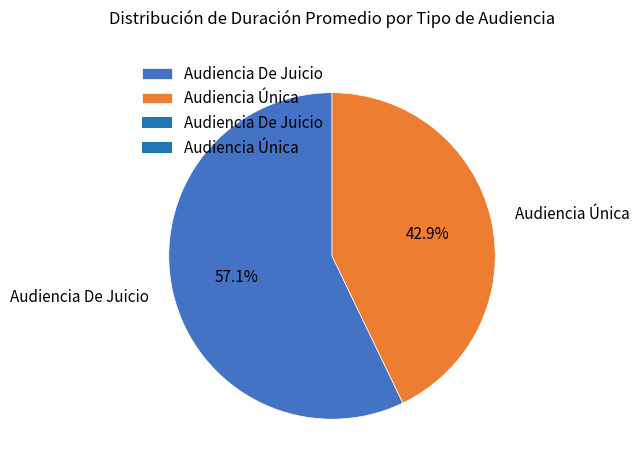

Rank the categories by value from highest to lowest.

Audiencia De Juicio, Audiencia Única